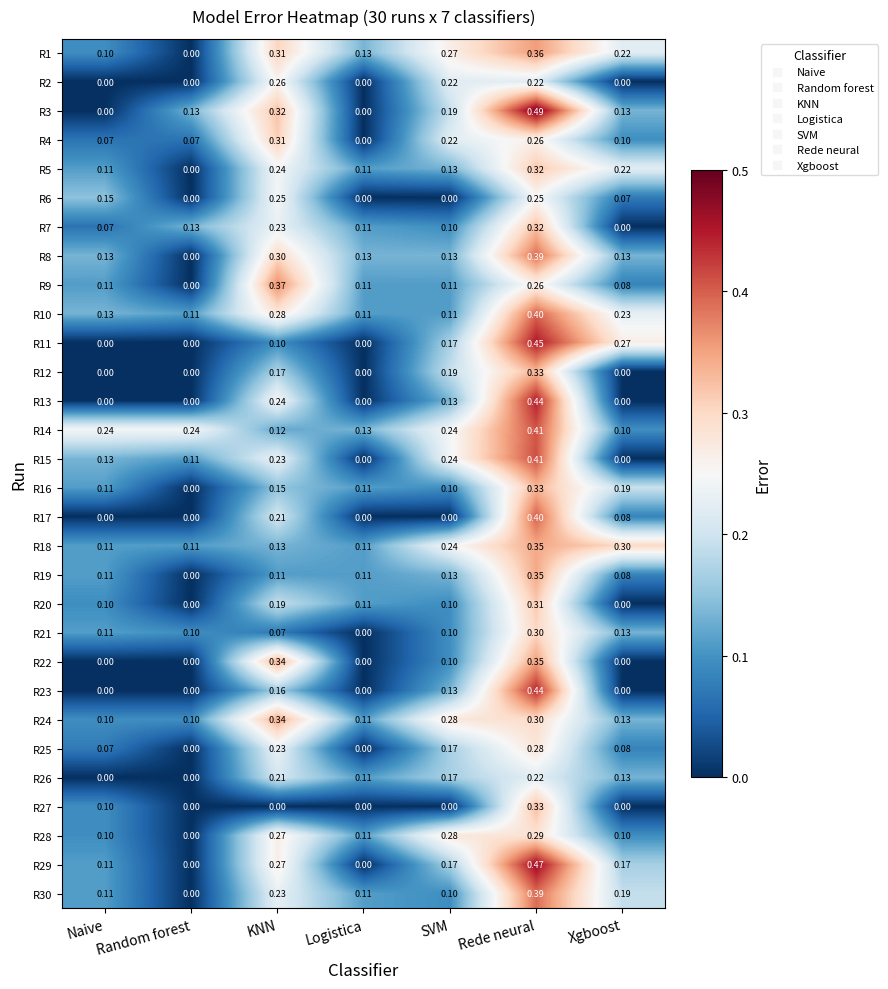

Which series has the largest total across all categories?

R14